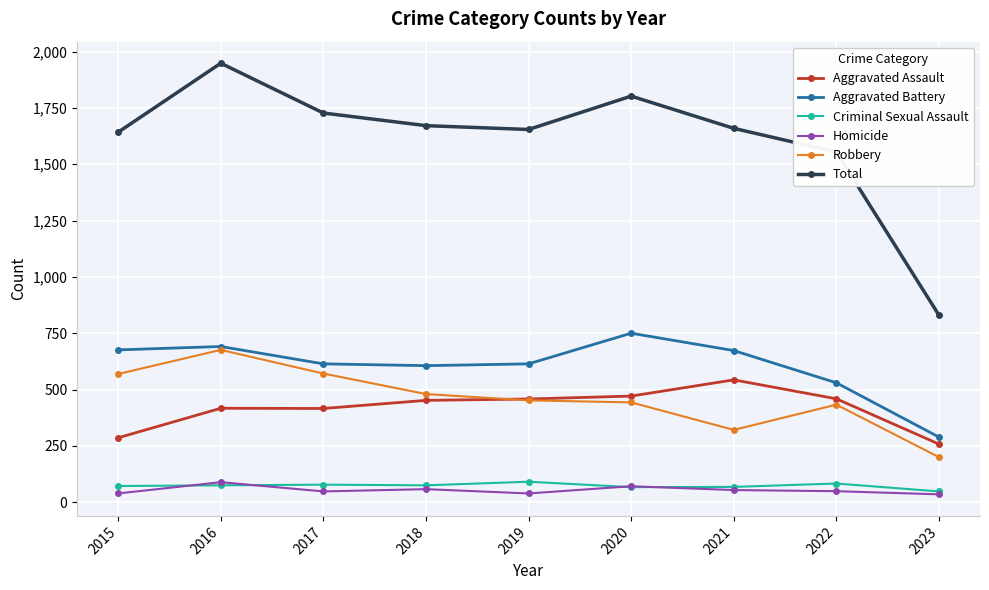

Where does the Total series first go above 1659?

2016